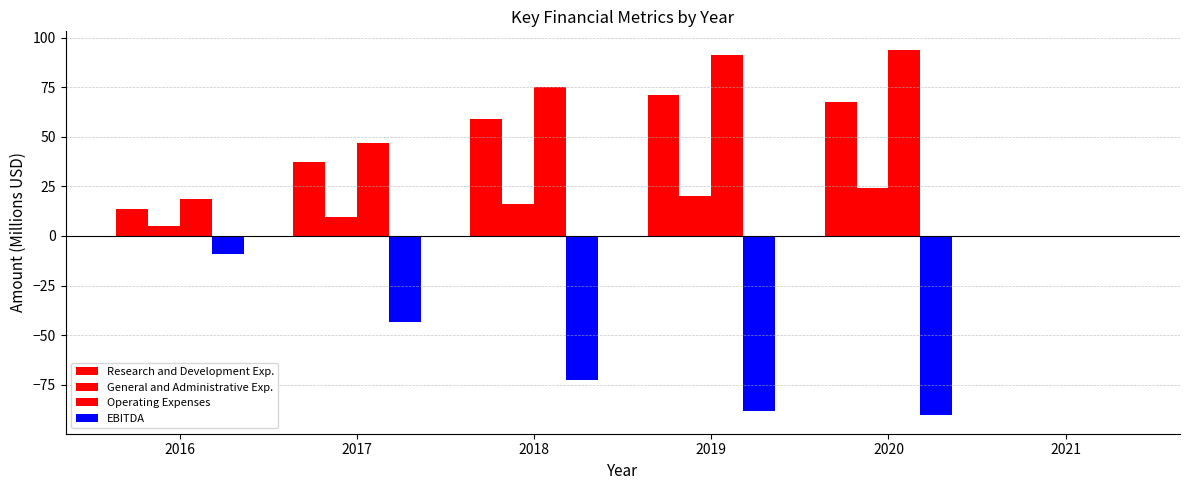

What is the difference between the Operating Expenses values at 2017 and 2020?

46.9